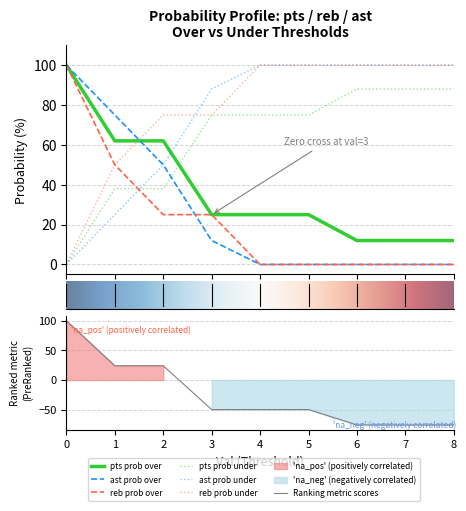

Reading left to right, extract all data points from this chart.

pts prob over: 0=100	1=62	2=62	3=25	4=25	5=25	6=12	7=12	8=12
pts prob under: 0=0	1=38	2=38	3=75	4=75	5=75	6=88	7=88	8=88
ast prob over: 0=100	1=75	2=50	3=12	4=0	5=0	6=0	7=0	8=0
ast prob under: 0=0	1=25	2=50	3=88	4=100	5=100	6=100	7=100	8=100
reb prob over: 0=100	1=50	2=25	3=25	4=0	5=0	6=0	7=0	8=0
reb prob under: 0=0	1=50	2=75	3=75	4=100	5=100	6=100	7=100	8=100